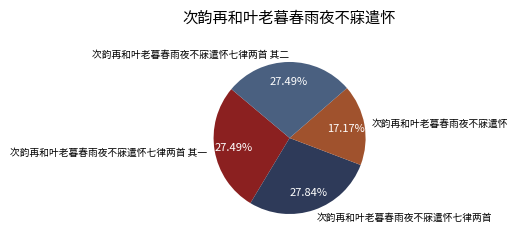

True or false: 次韵再和叶老暮春雨夜不寐遣怀七律两首 其二 accounts for 27% of the total.

True